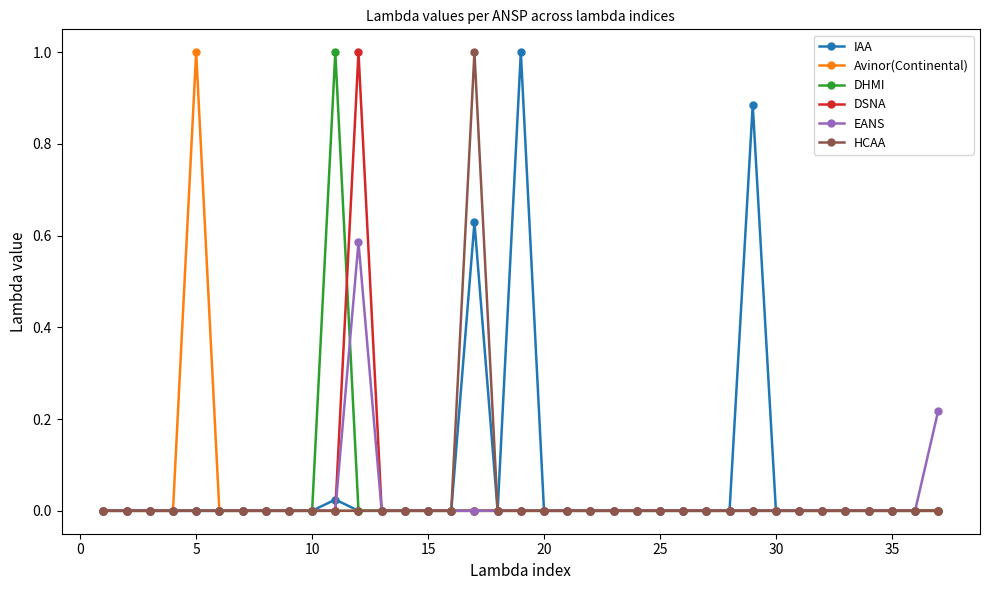

How many lines are shown in the chart?

6